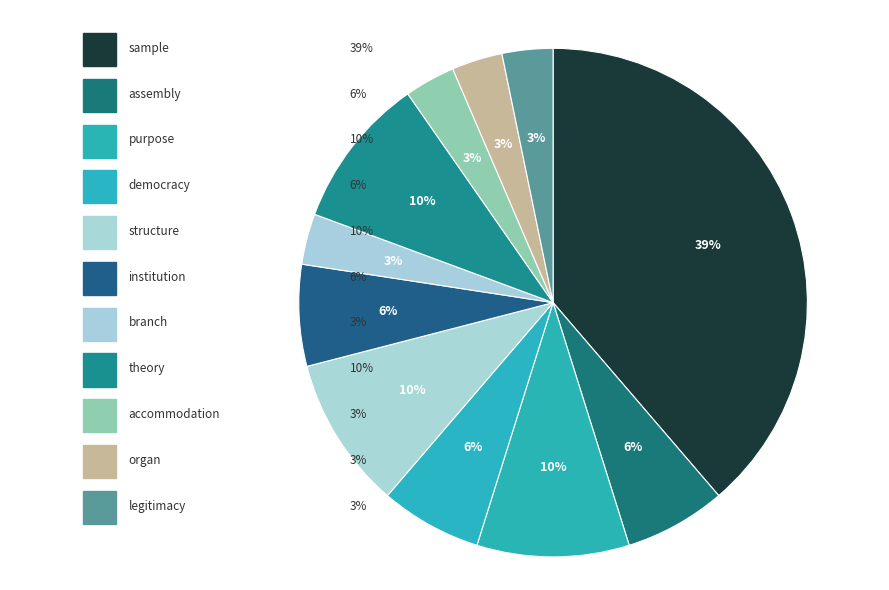

Does any single category account for the majority?

No